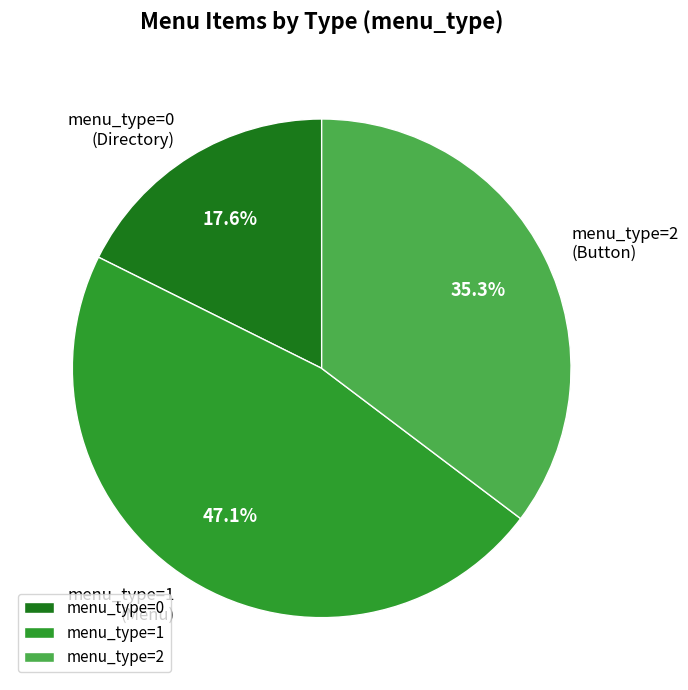

How many slices are in this pie chart?

3